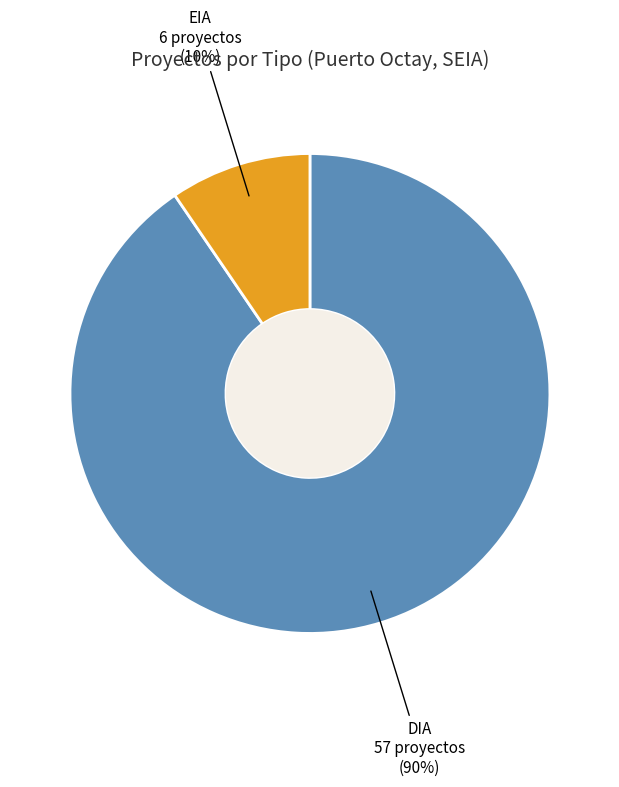

Does any single category account for the majority?

Yes